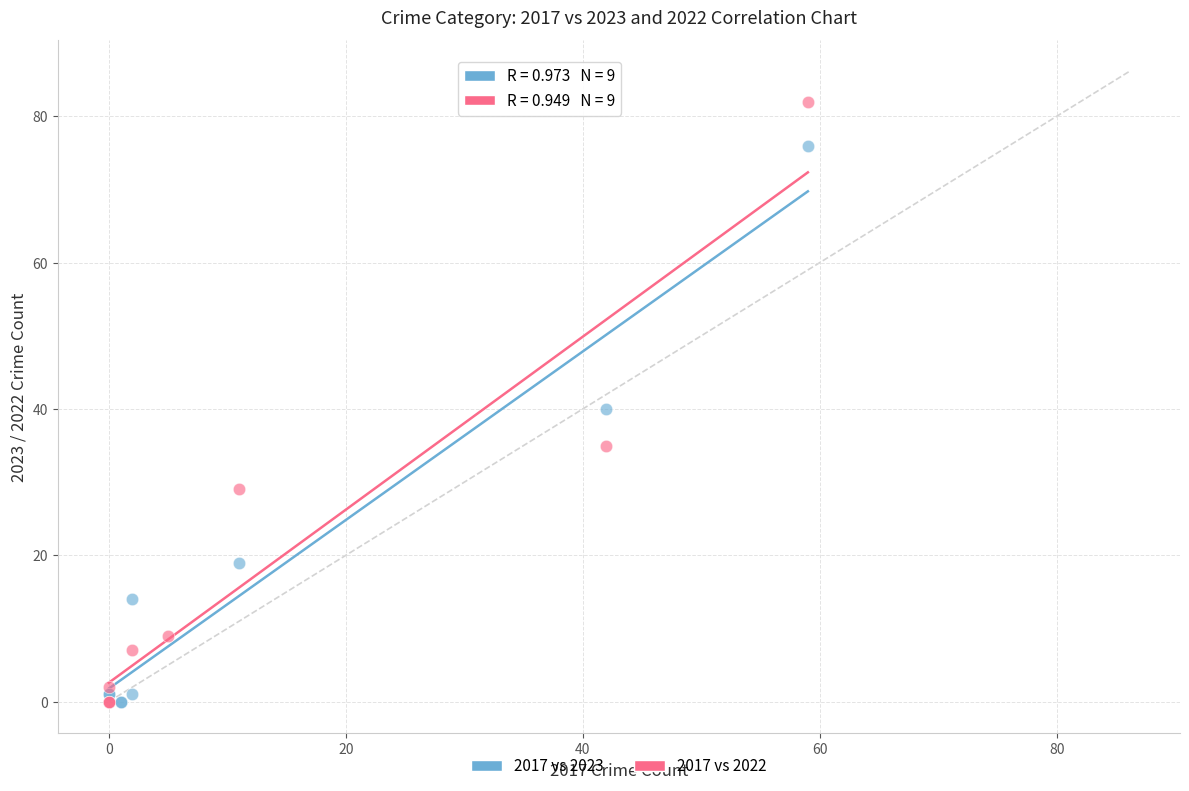

Which series reaches the maximum Y coordinate?

2017 vs 2022